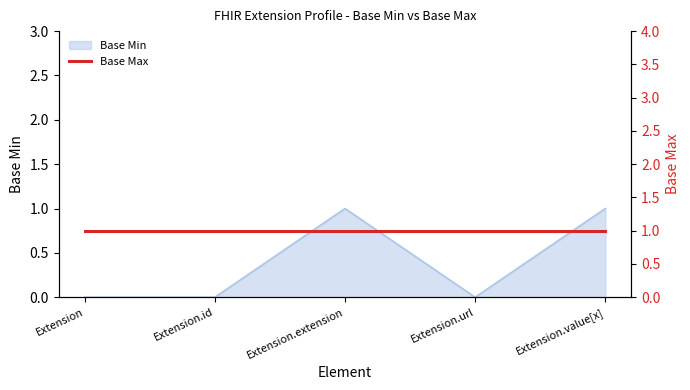

How many lines are shown in the chart?

1